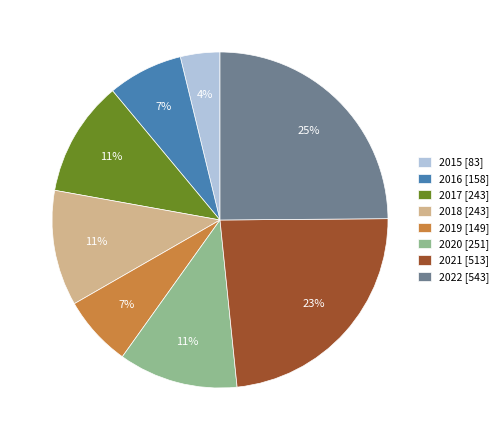

Approximately how many times larger is the value at 2015 compared to 2021?

0.2